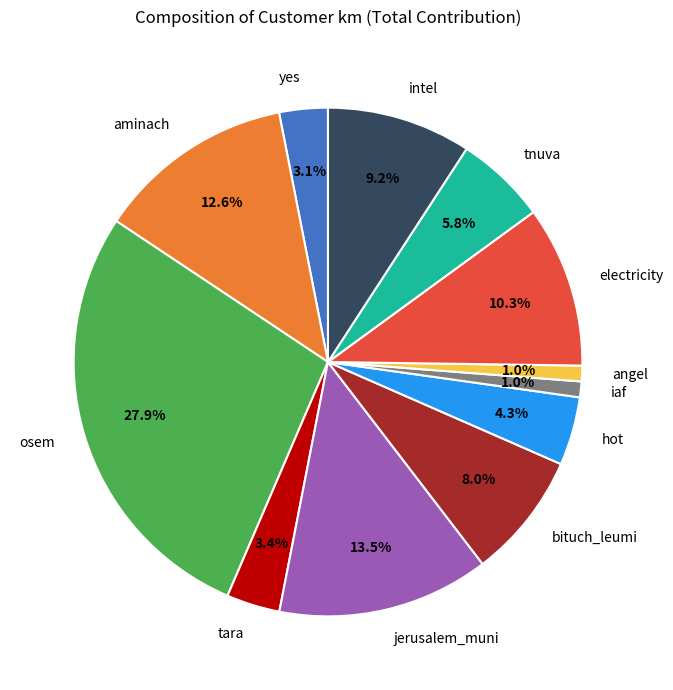

How many segments does this pie chart have?

12